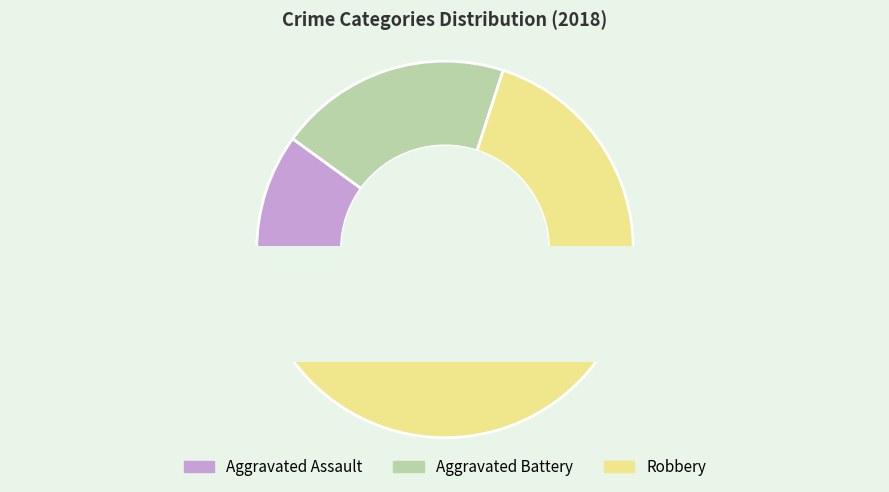

True or false: Aggravated Assault accounts for 17% of the total.

True